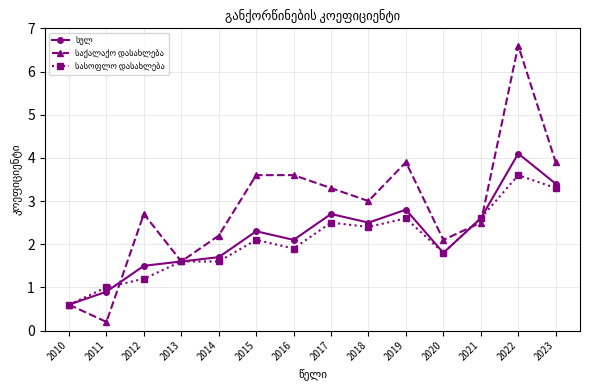

What is the total value across all series at 2019?

9.3